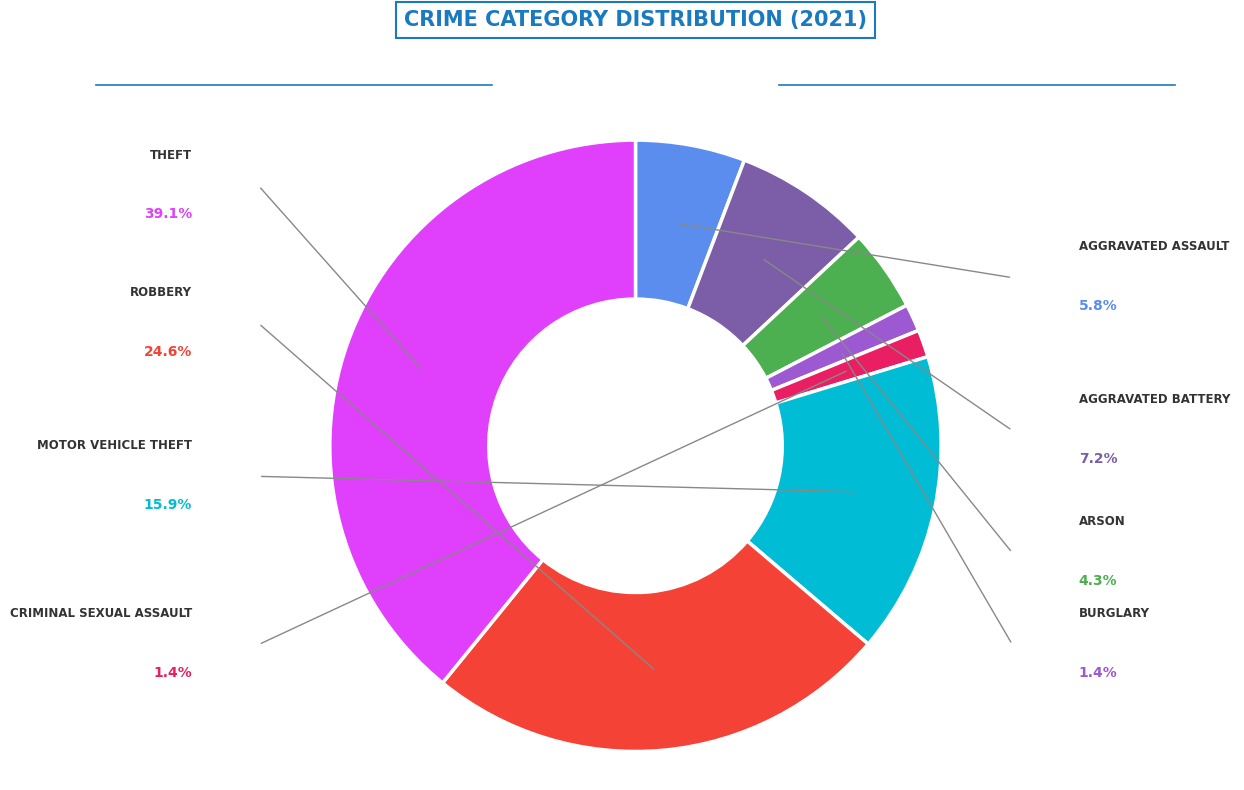

Does any single category account for the majority?

No